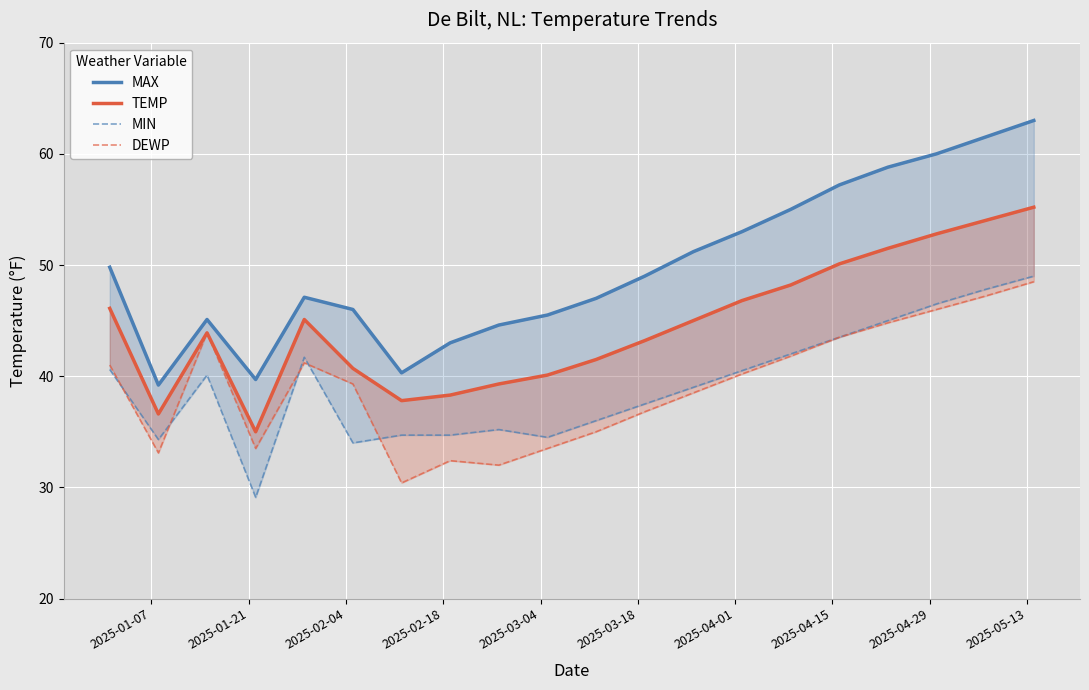

Does the chart display data point markers on the line(s)?

No